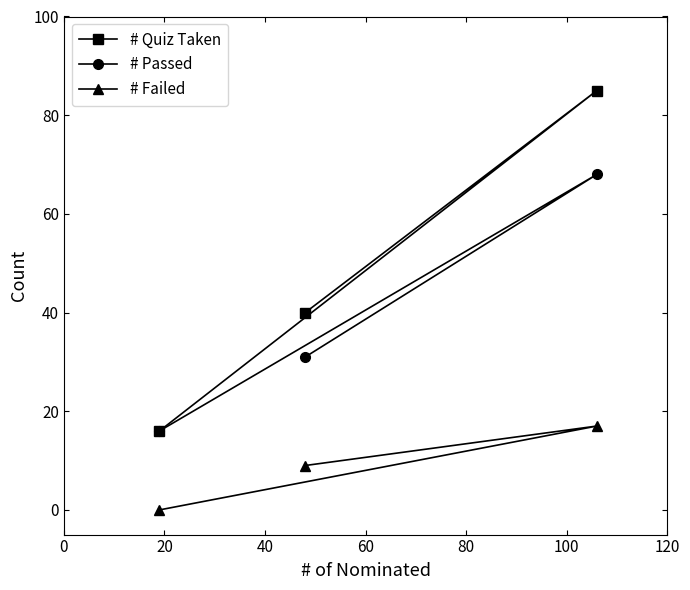

Which series has the largest range (max minus min)?

# Quiz Taken